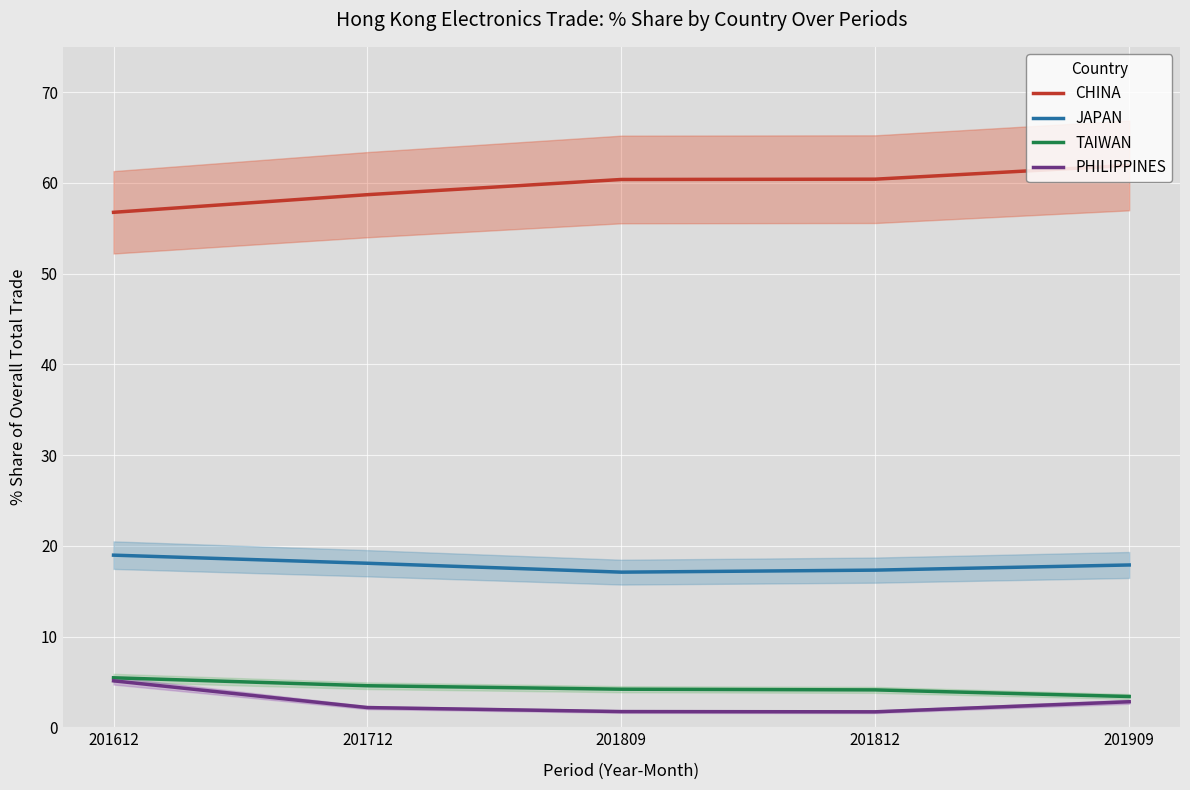

Which series has the largest range (max minus min)?

CHINA